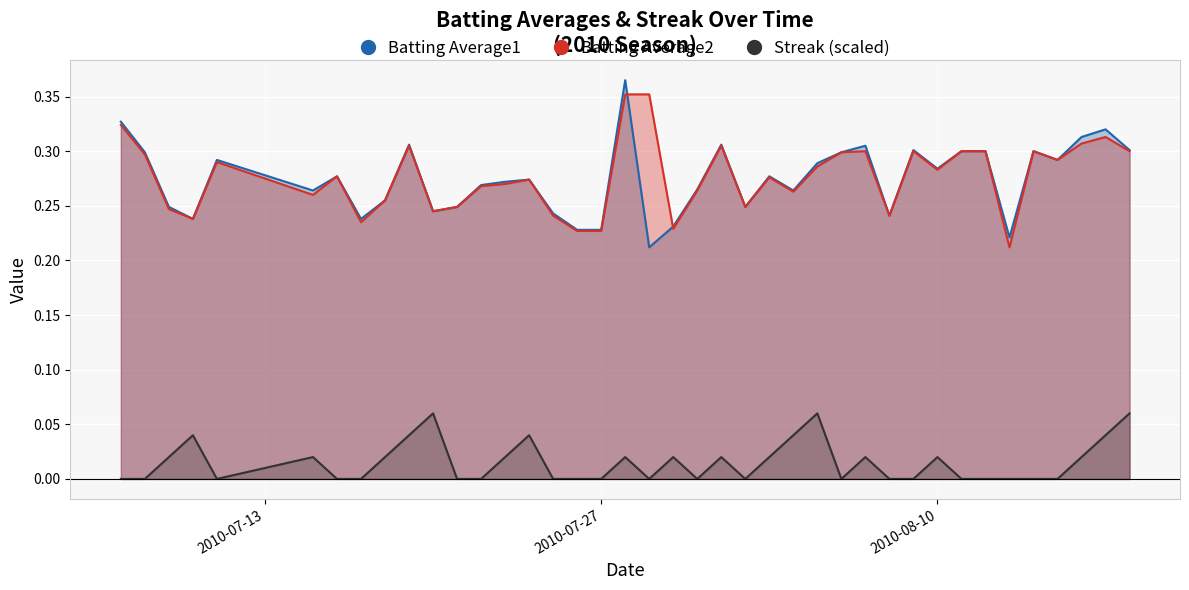

True or false: Batting Average1 and Streak (scaled) intersect in this chart.

False